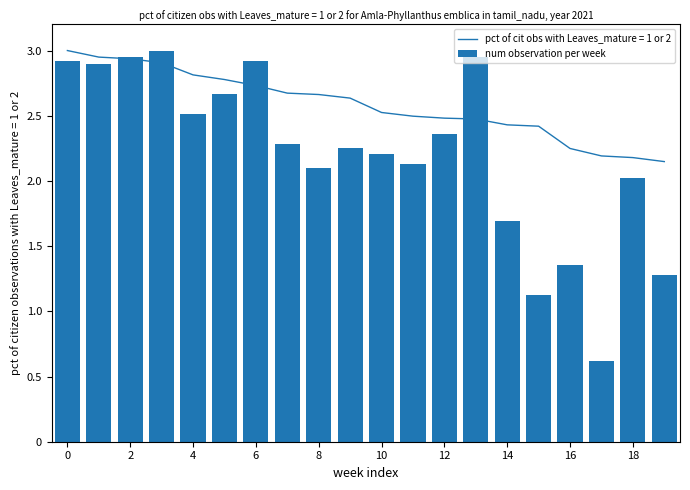

True or false: num observation per week has a value of 2.9 at 6.

True